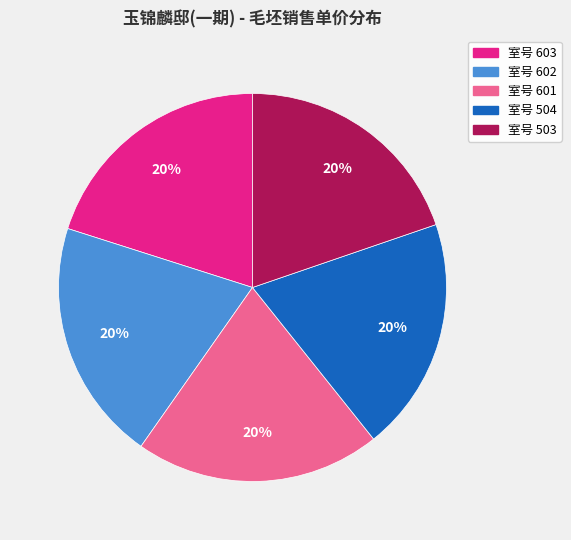

Do 室号 603 and 室号 601 together represent more than half of the pie?

No